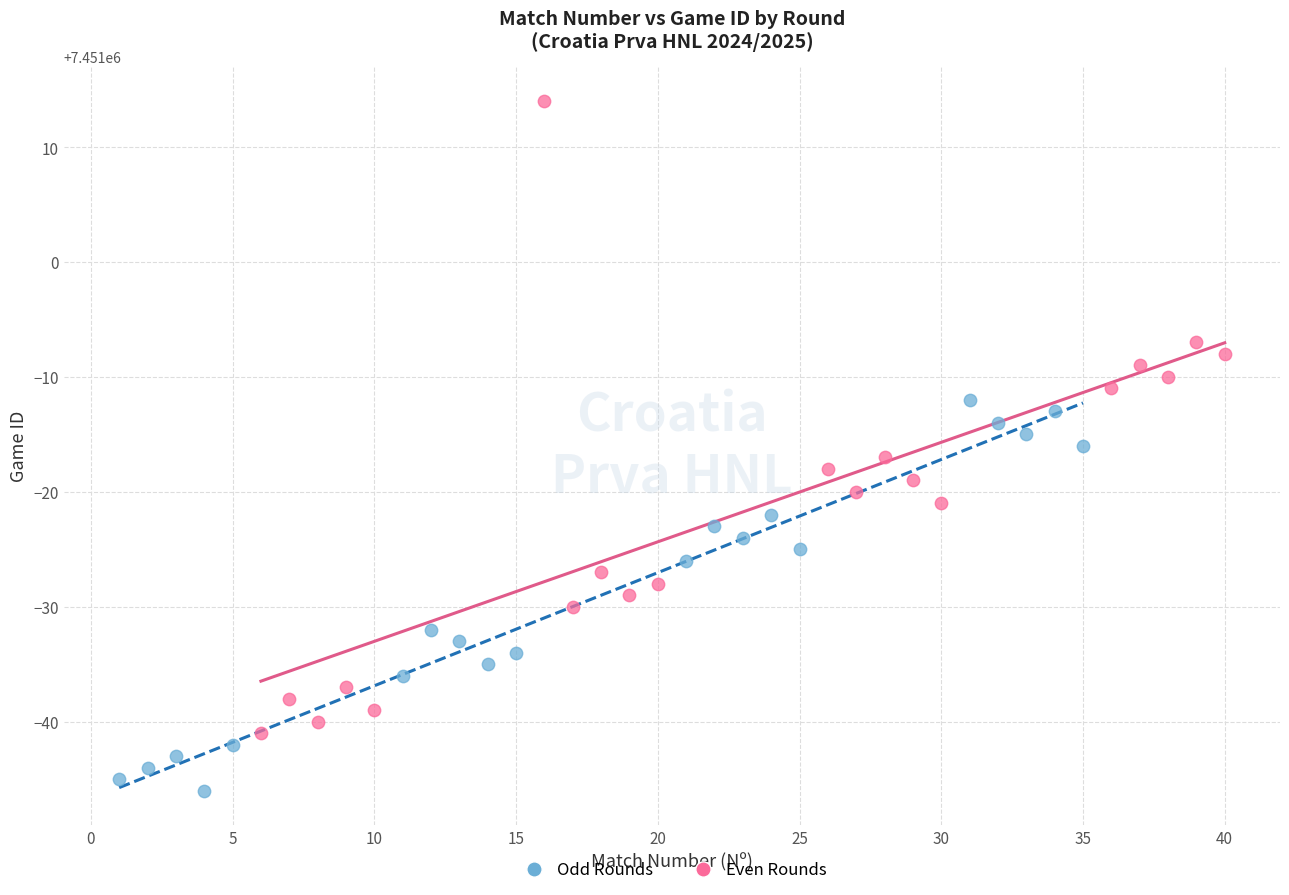

Which series reaches the maximum Y coordinate?

Even Rounds